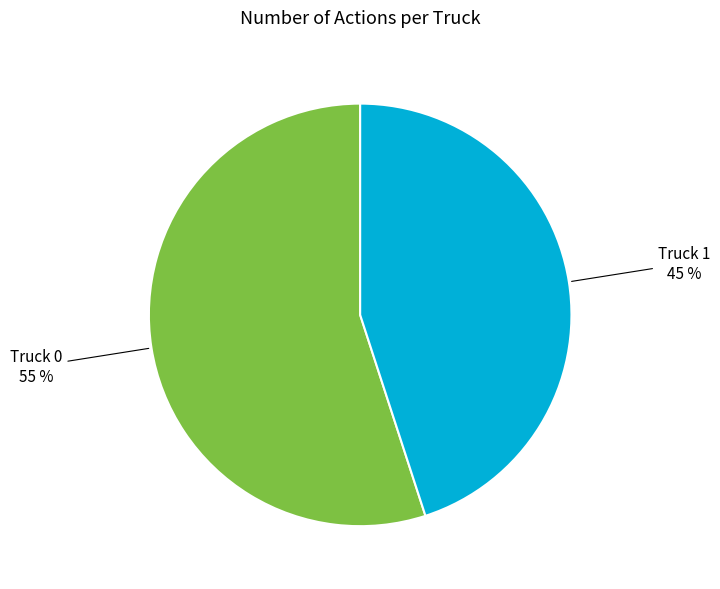

The Truck 1 slice represents 51% of the pie. True or false?

False